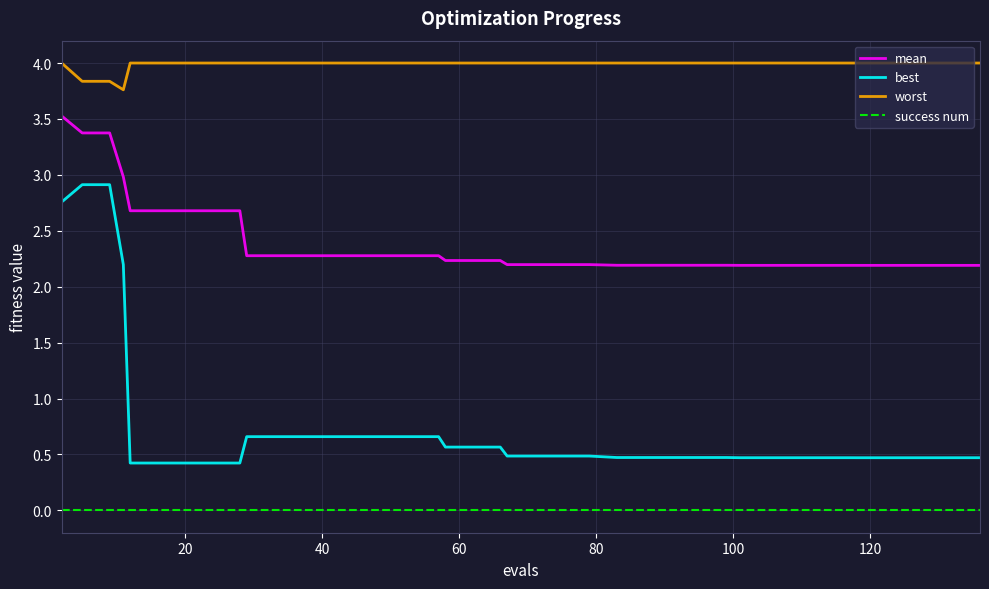

Rank the series by their average value, from highest to lowest.

worst, mean, best, success num